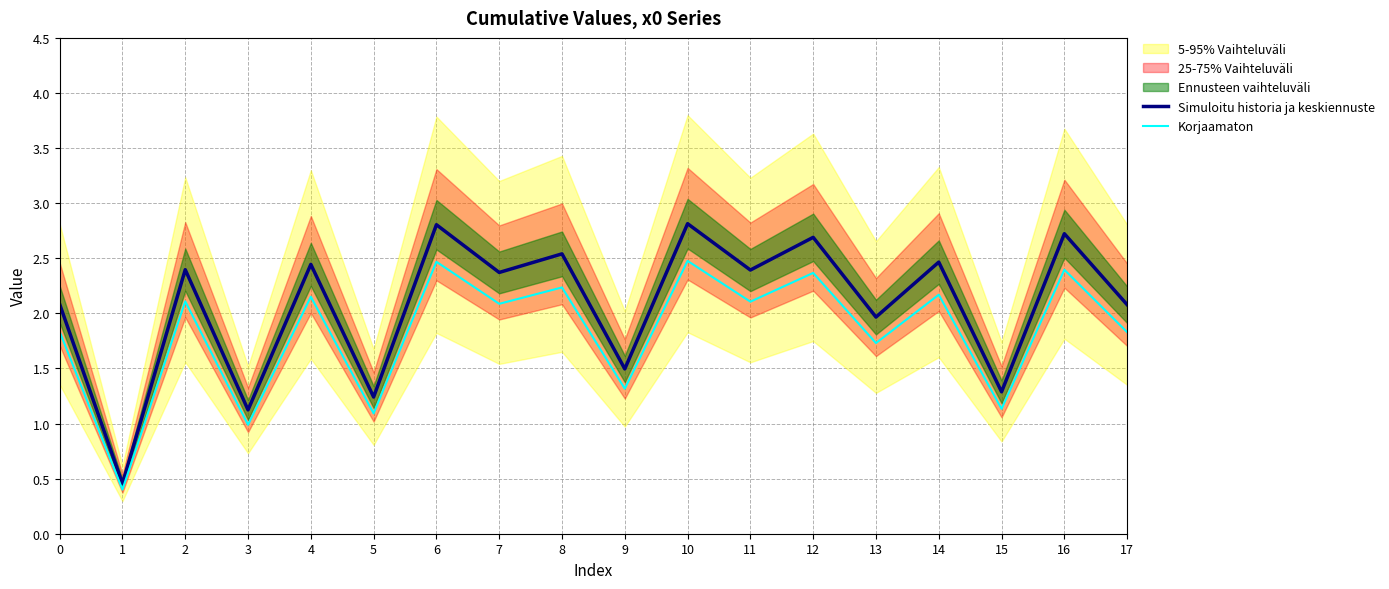

True or false: Korjaamaton has more than 2 points higher than both neighbors.

True